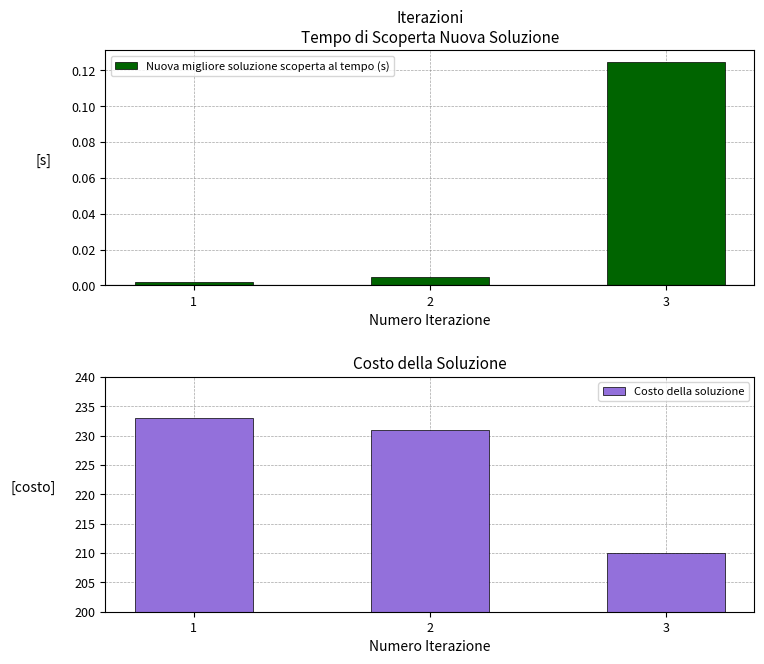

List the series in order of their overall mean, lowest first.

Nuova migliore soluzione scoperta al tempo (s), Costo della soluzione